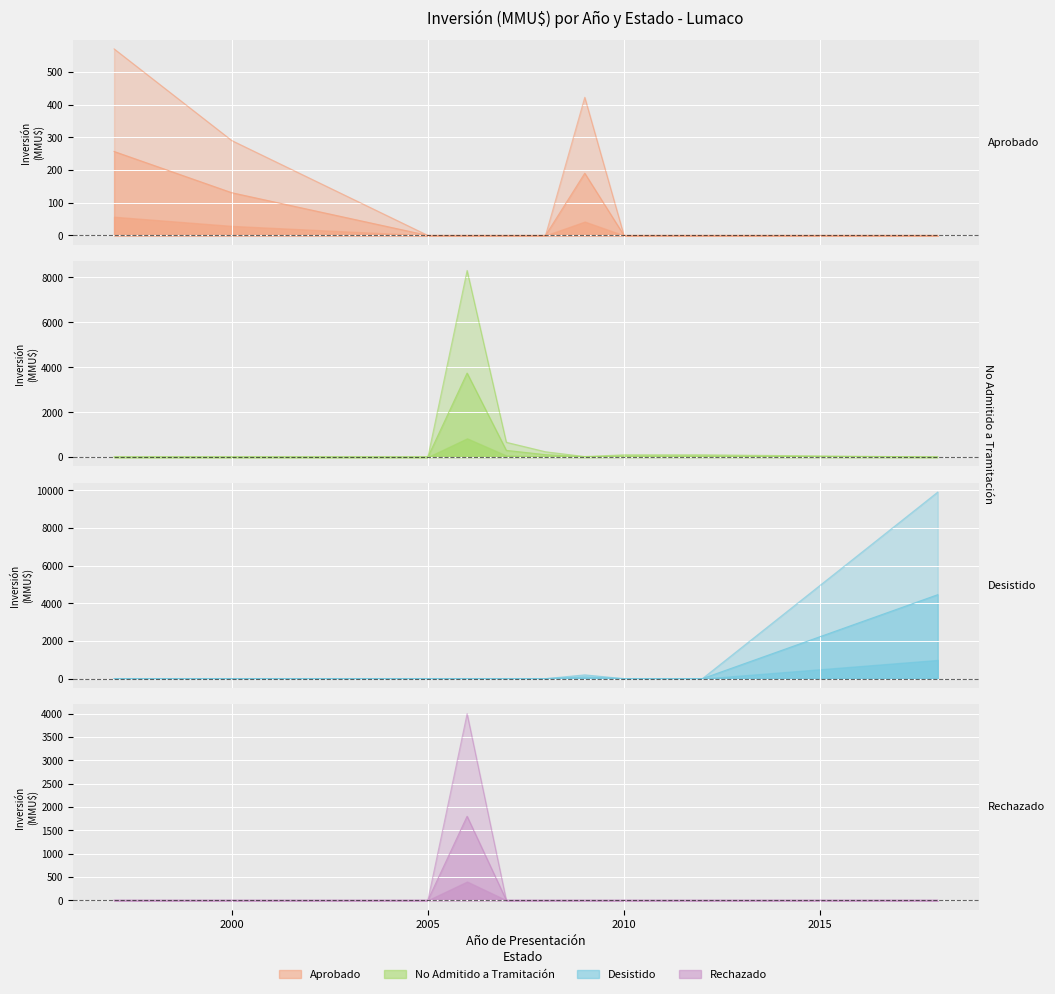

Reading left to right, extract all data points from this chart.

Aprobado: 570	290	0	0	0	0	422	0	0	0
No Admitido a Tramitación: 0	0	0	8300	656	234	22	100	100	0
Desistido: 0	0	0	0	0	0	200	0	0	9903
Rechazado: 0	0	0	4000	0	0	0	0	0	0